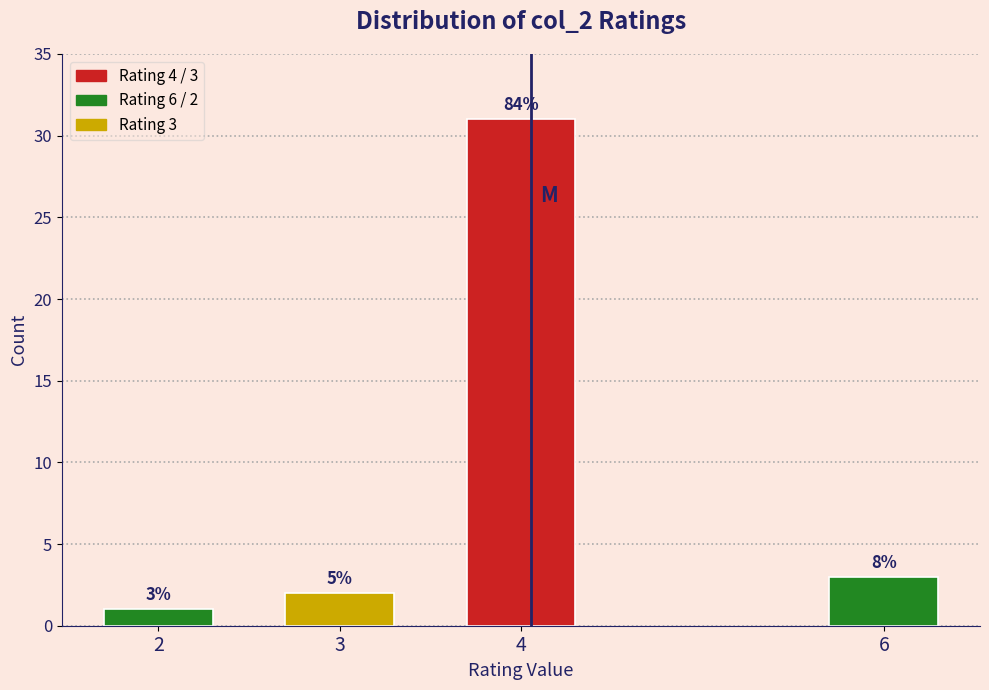

Are the bars horizontal?

No